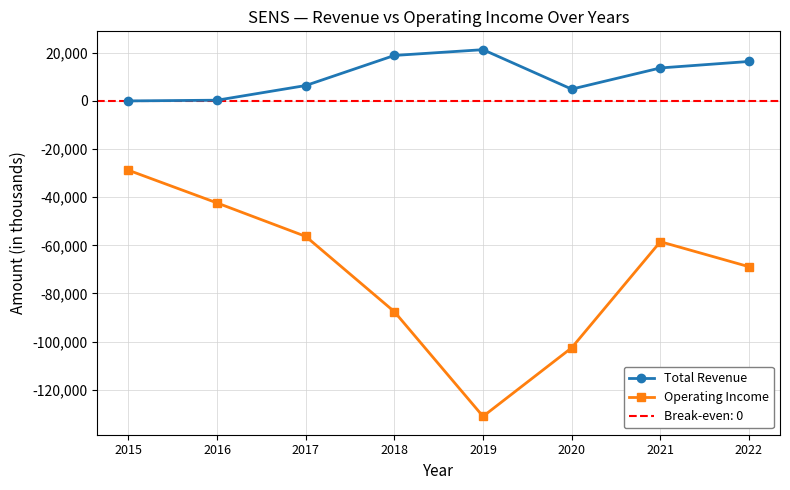

Count the number of data series in this chart.

2